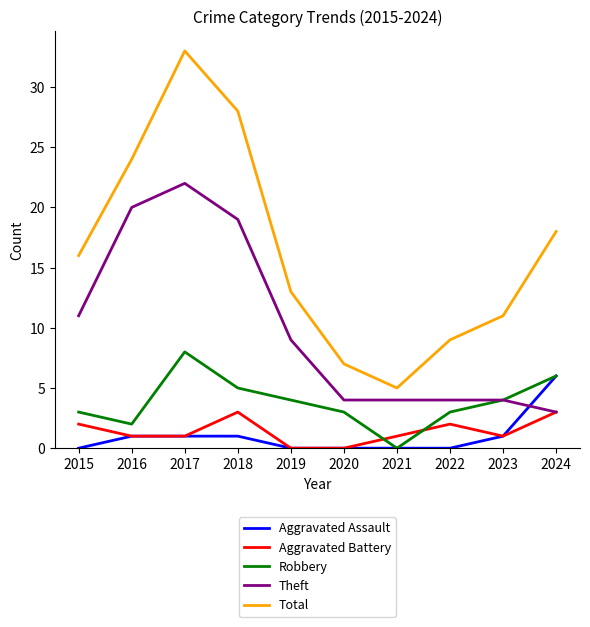

What is the spread (max minus min) of values at 2018?

27